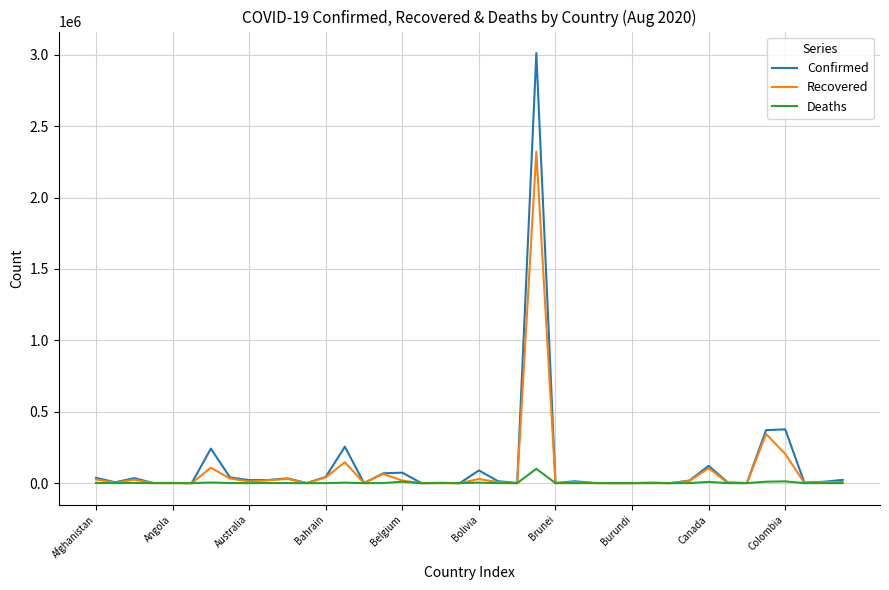

Rank the series by their maximum value, from highest to lowest.

Confirmed, Recovered, Deaths